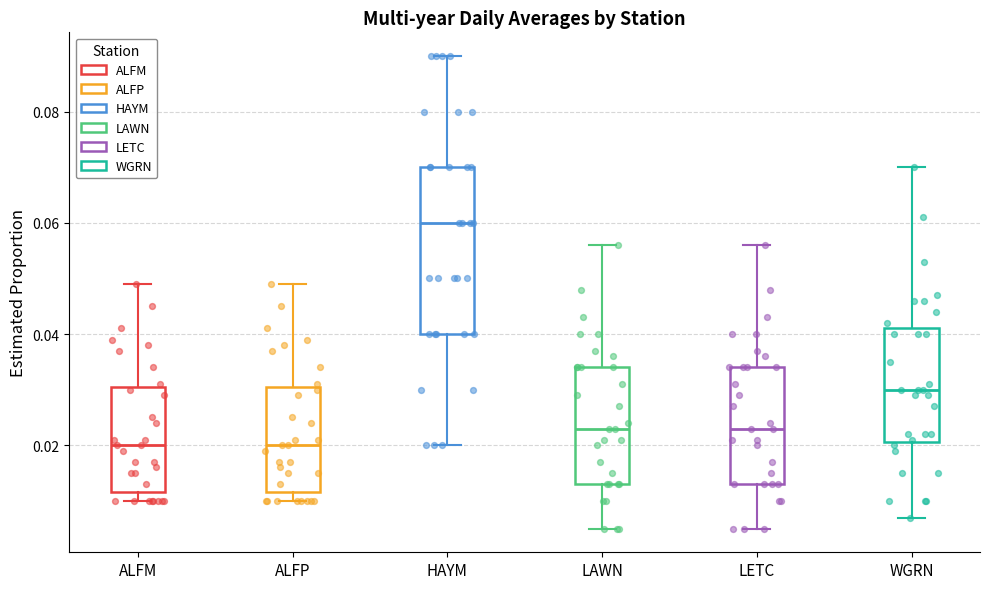

Comparing the boxes themselves (not the whiskers), which one is the tallest?

HAYM